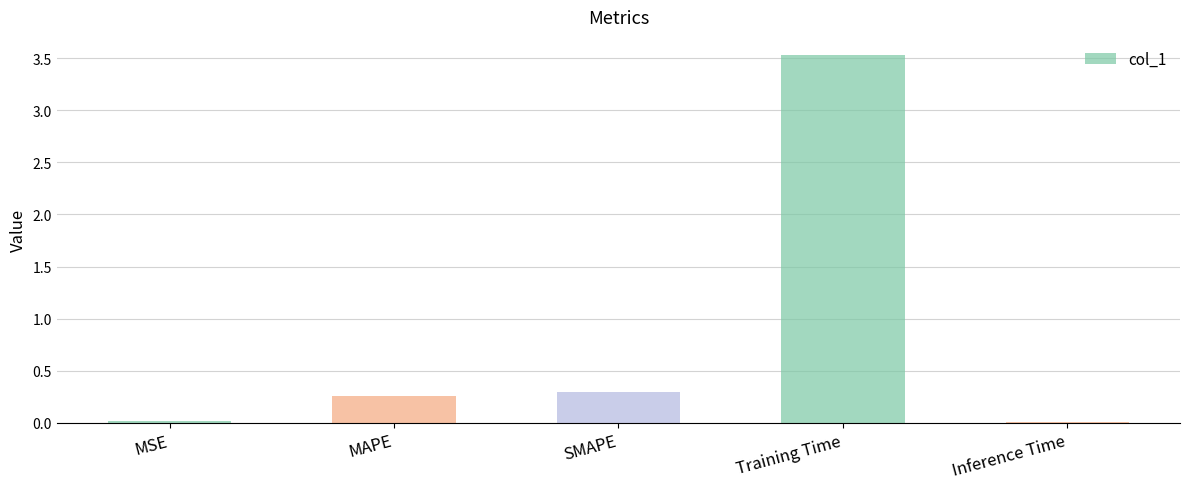

What is the average value?

0.8